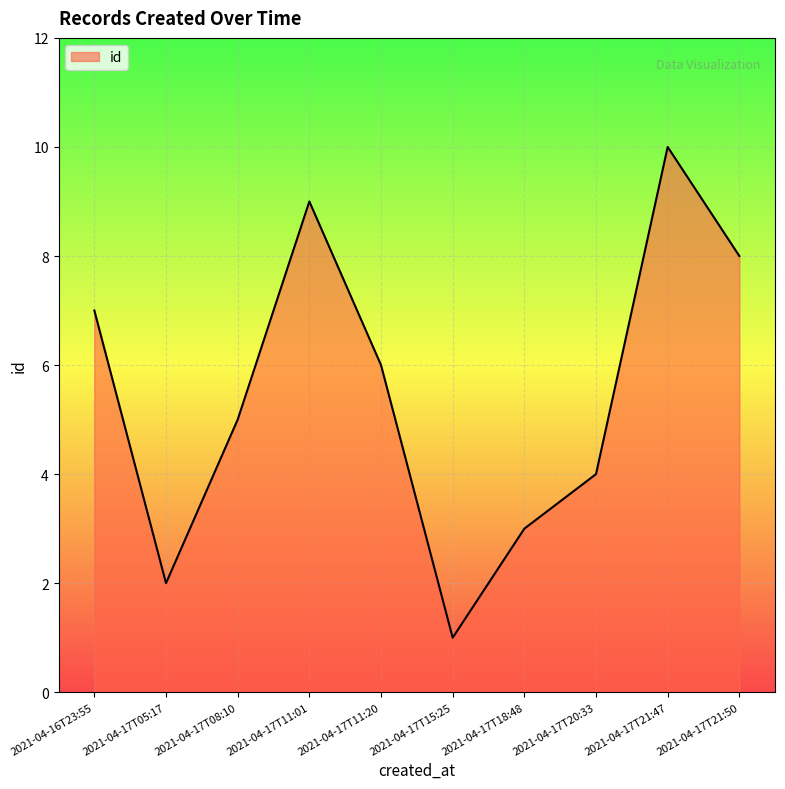

What is the difference between the second highest and second lowest values?

7